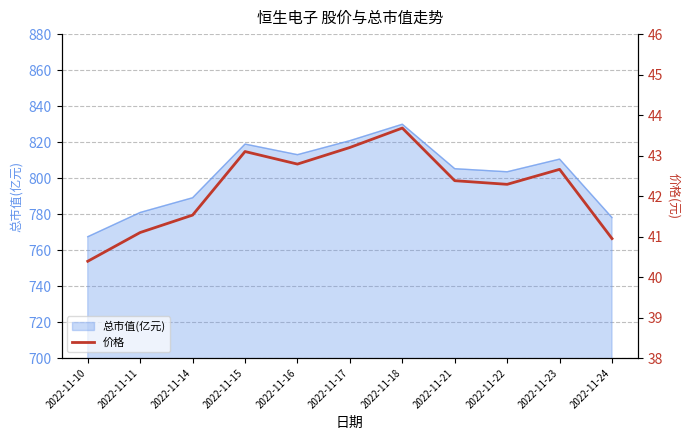

Does the chart display data point markers on the line(s)?

No